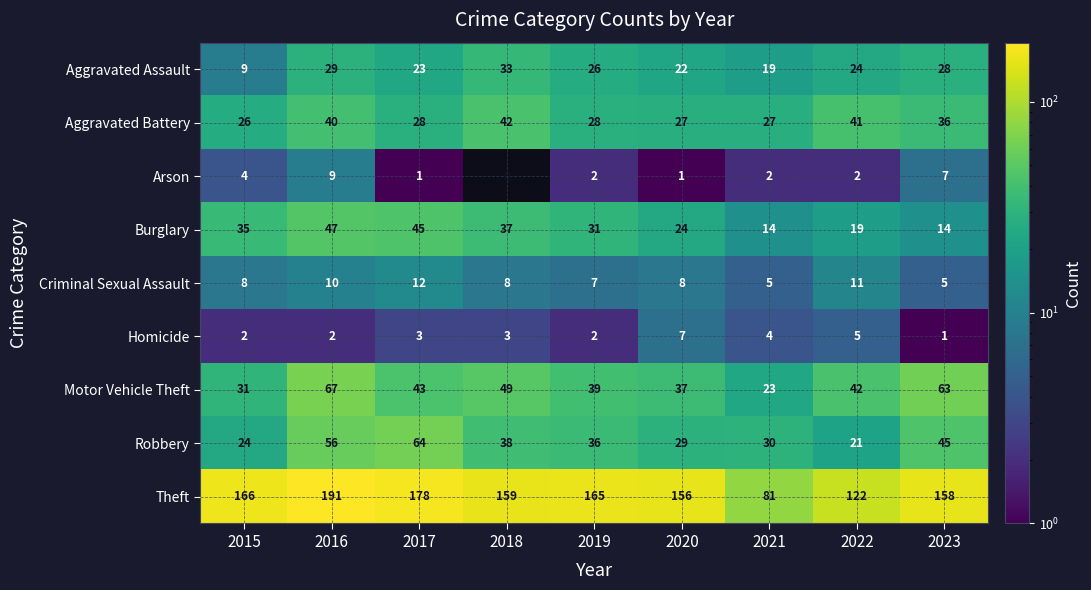

Count the Criminal Sexual Assault values in the range 7 to 10.

5